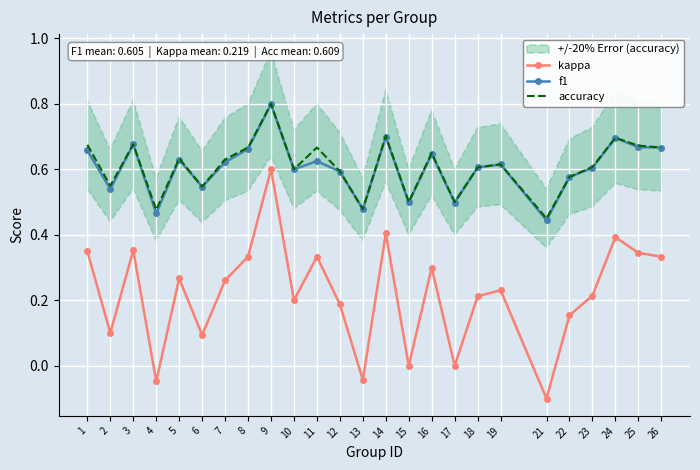

Which series has the widest spread of values?

kappa